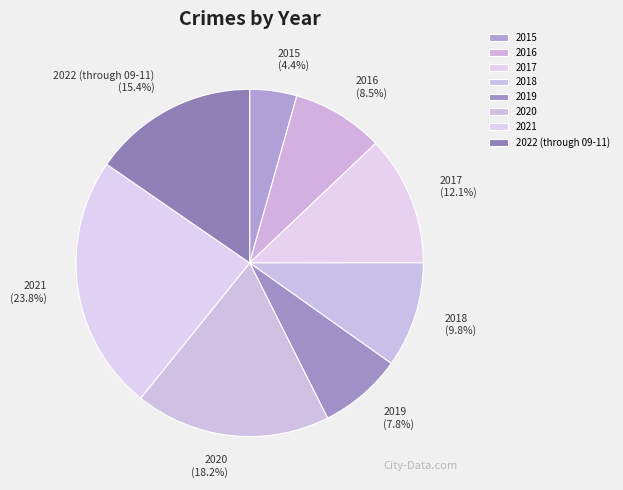

The 2021 slice represents 24% of the pie. True or false?

True